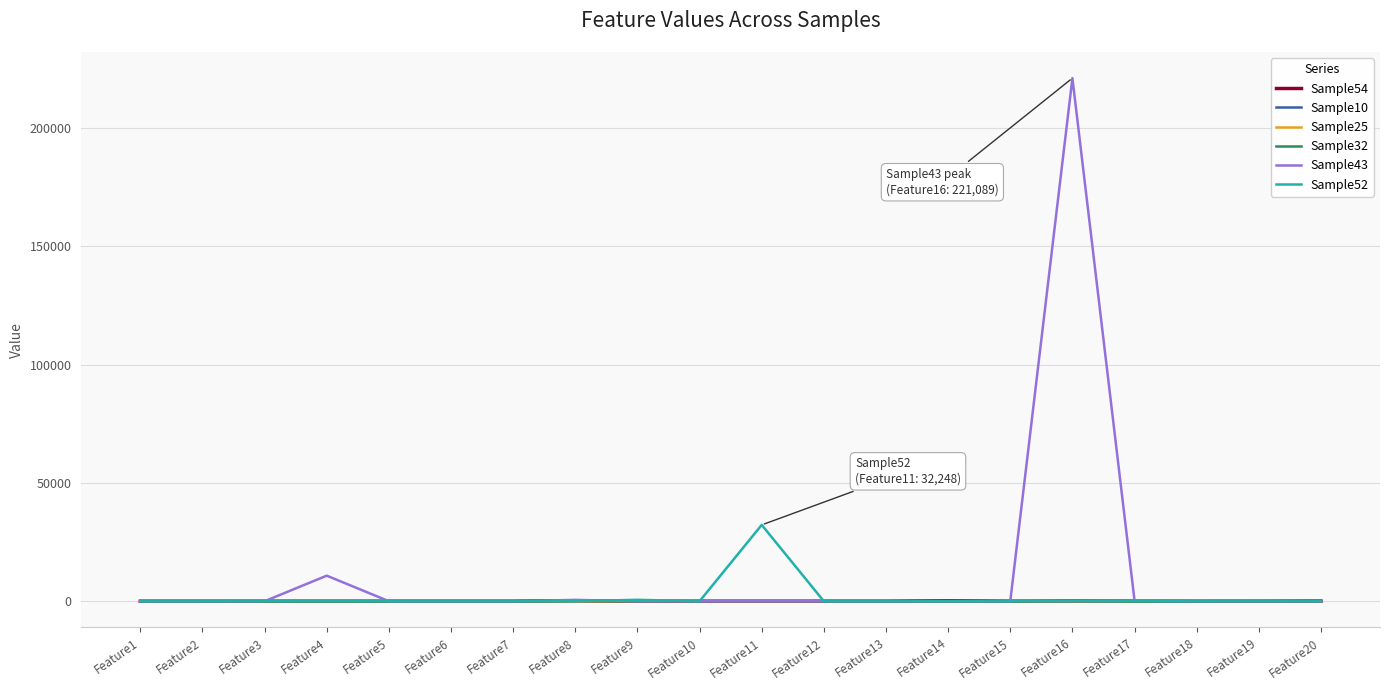

Which series has the largest range (max minus min)?

Sample43